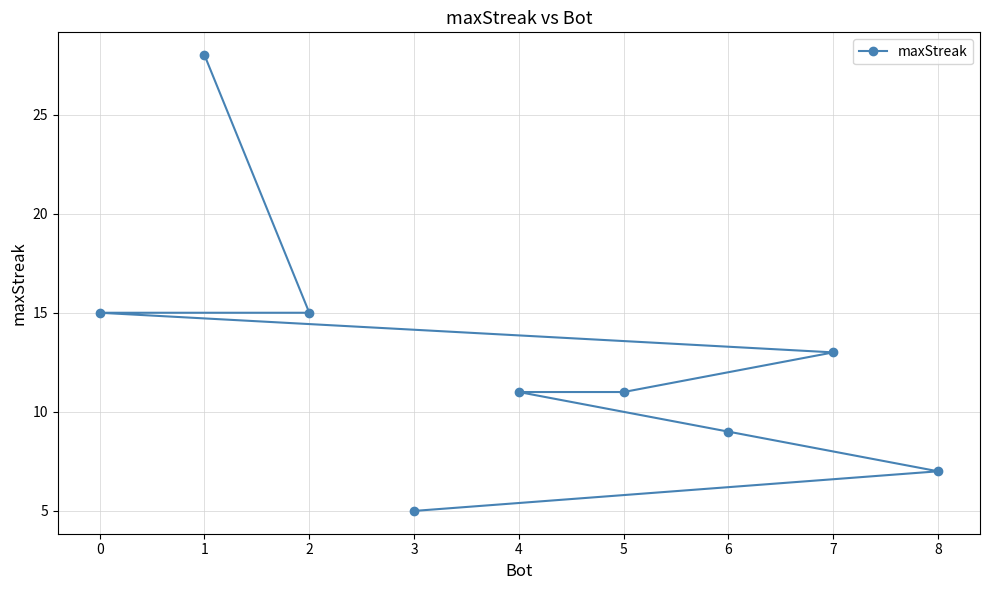

How many data points does each series have?

9